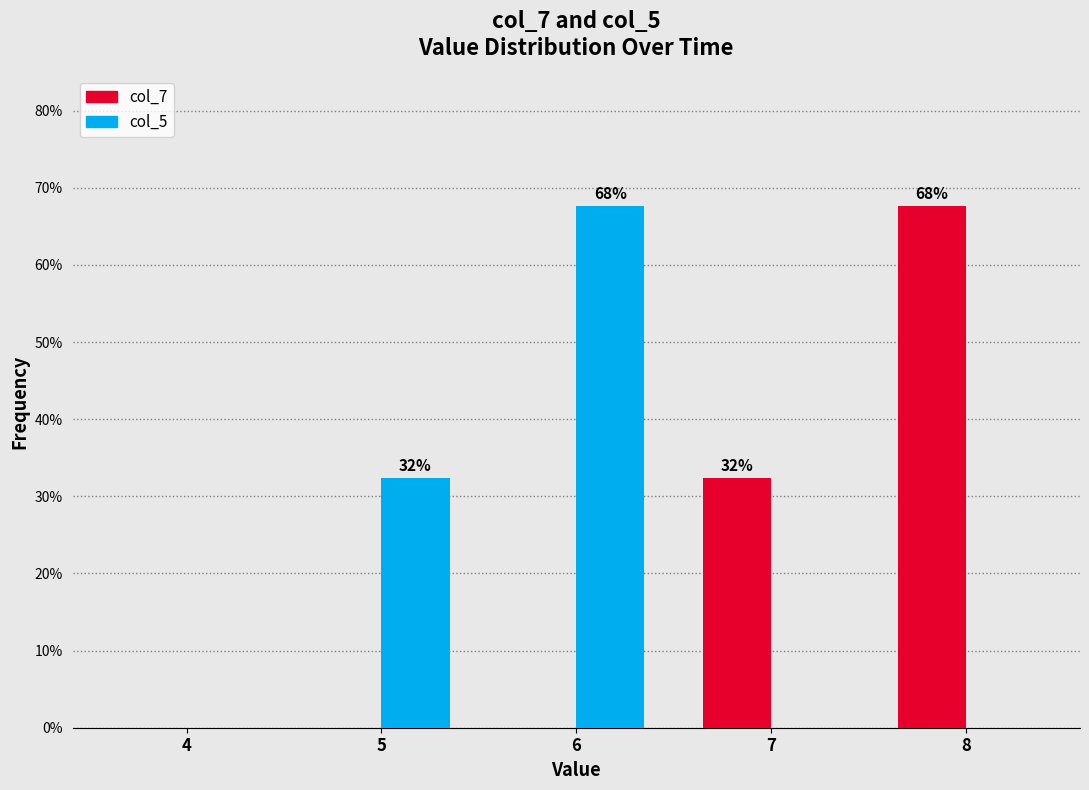

Reading left to right, what are all the values shown in this chart?

col_7: 4=0.0	5=0.0	6=0.0	7=32.4	8=67.6
col_5: 4=0.0	5=32.4	6=67.6	7=0.0	8=0.0